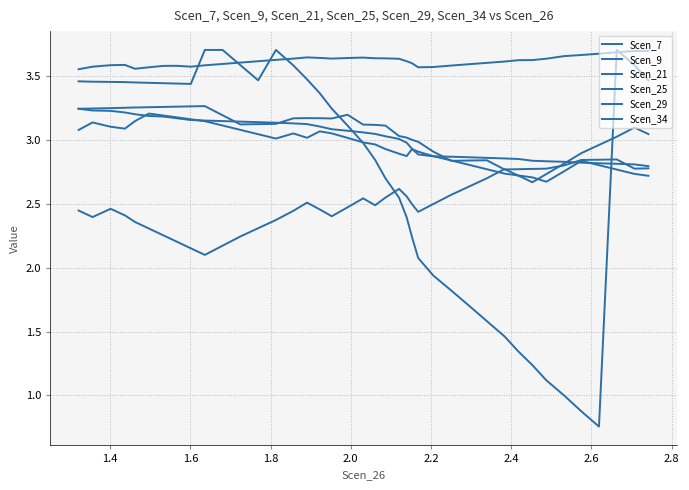

Which series ends up on top after the final intersection of Scen_34 and Scen_9?

Scen_9